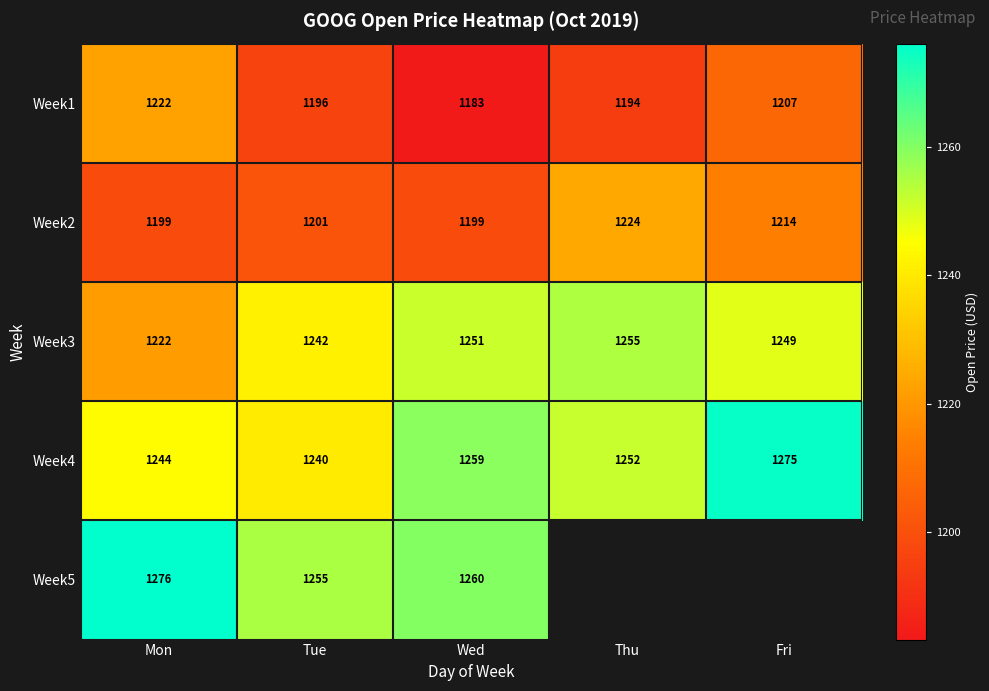

Where is Week4 nearest to the value 1257?

Wed